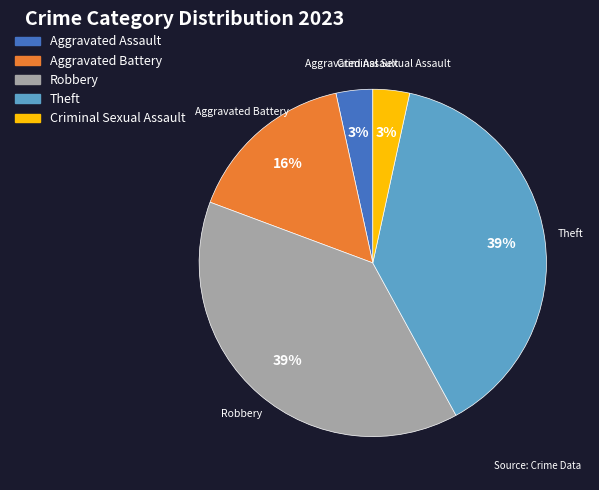

Is the sum of Aggravated Battery and Criminal Sexual Assault greater than half?

No